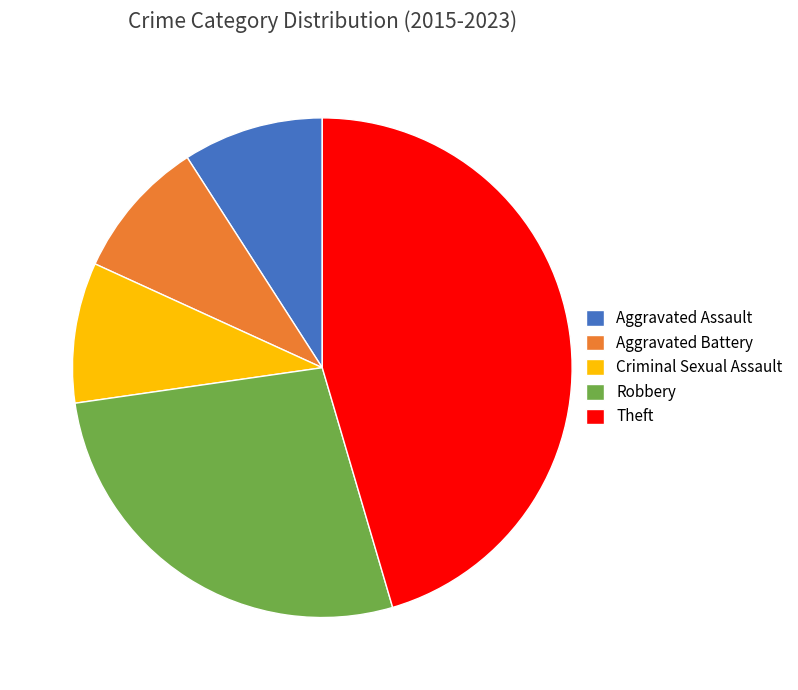

The Theft slice represents 45% of the pie. True or false?

True